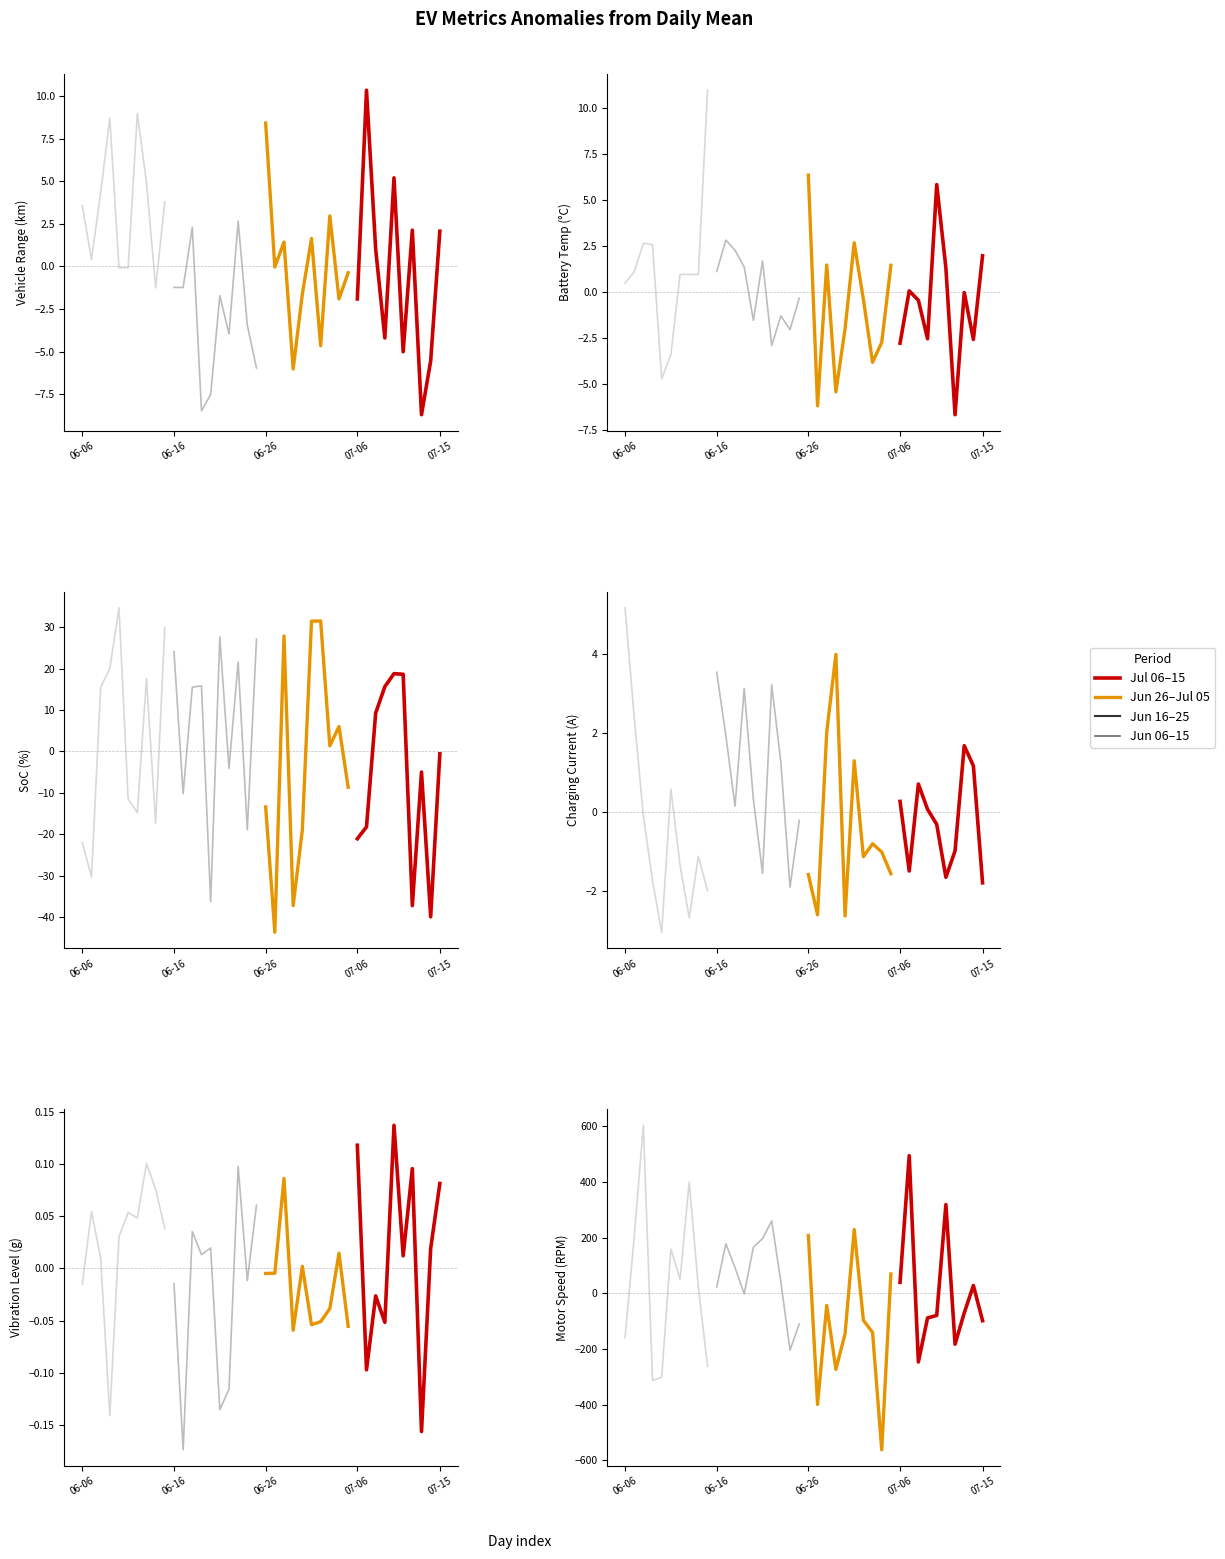

What value does the Period 4 (recent) series have at 06-26?

1.0